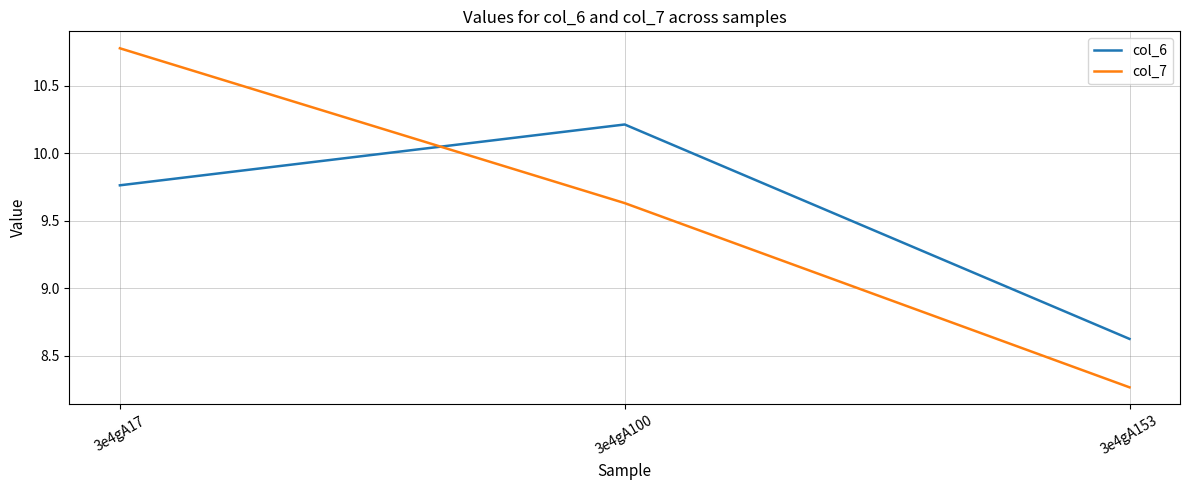

How many lines are shown in the chart?

2